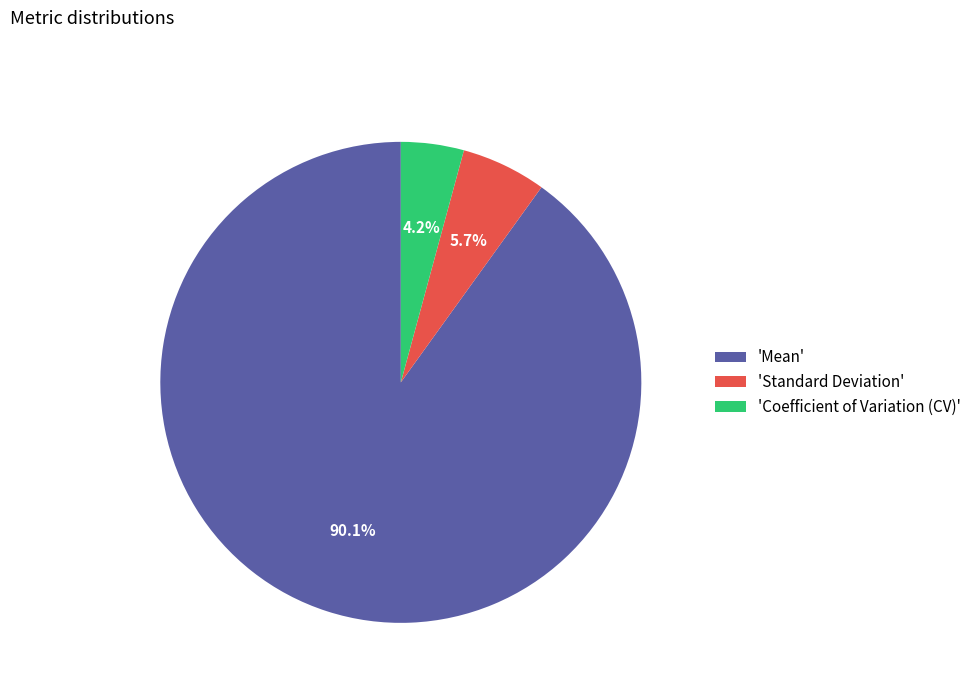

Rank the categories by value from highest to lowest.

'Mean', 'Standard Deviation', 'Coefficient of Variation (CV)'